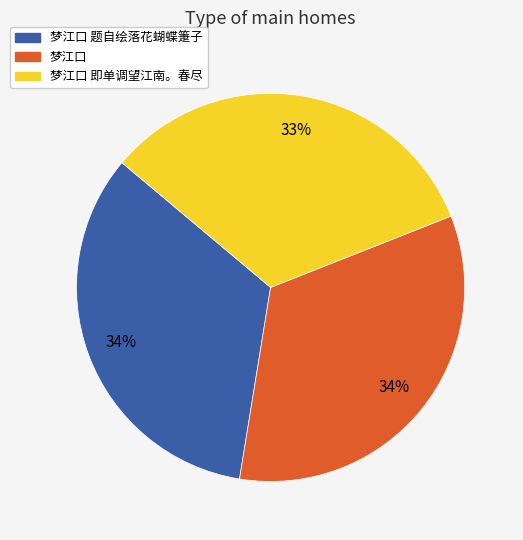

Is 梦江口 题自绘落花蝴蝶箑子 the majority of the pie?

No